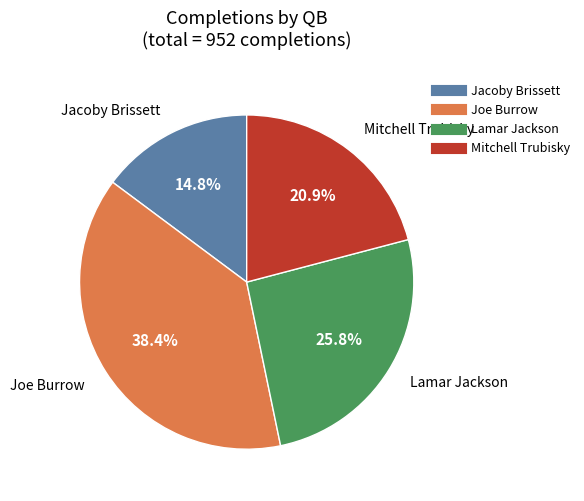

What percentage is NOT represented by Mitchell Trubisky?

79.1%